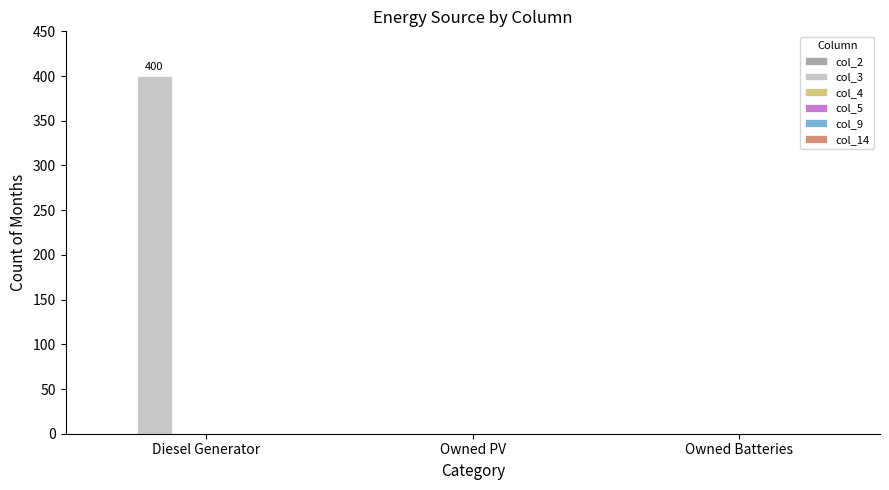

The chart shows a value of 0 at Owned Batteries. True or false?

True